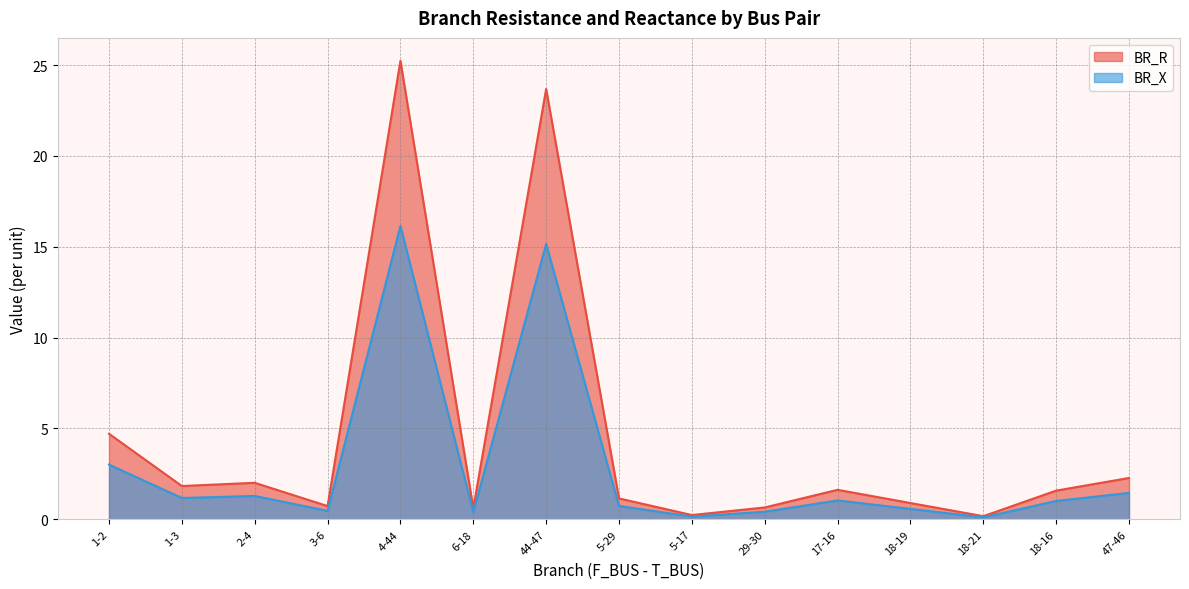

At which category does BR_X reach its first local valley?

1-3